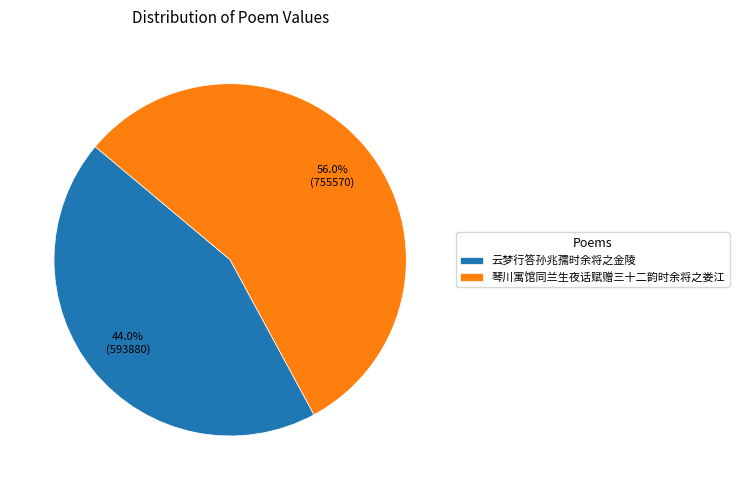

What percentage is NOT represented by 琴川寓馆同兰生夜话赋赠三十二韵时余将之娄江?

44.0%